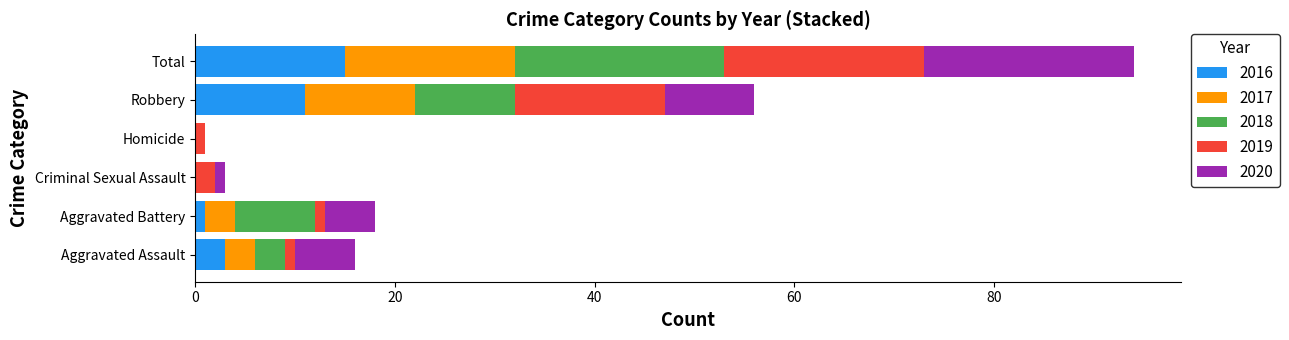

The value of 2016 at Criminal Sexual Assault is 0. True or false?

True